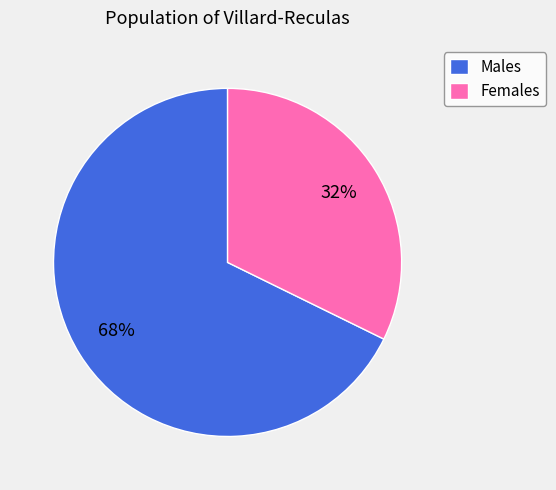

Does Females account for over 50% of the chart?

No